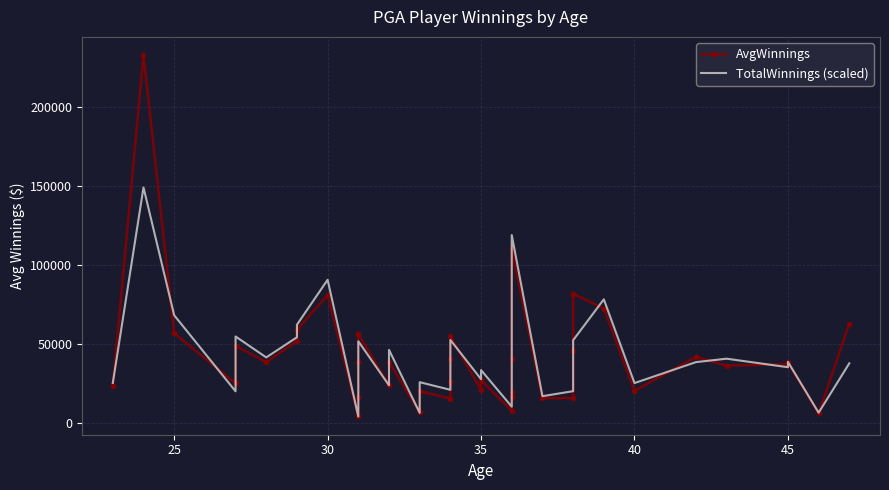

True or false: TotalWinnings (scaled) and AvgWinnings cross at least once.

True